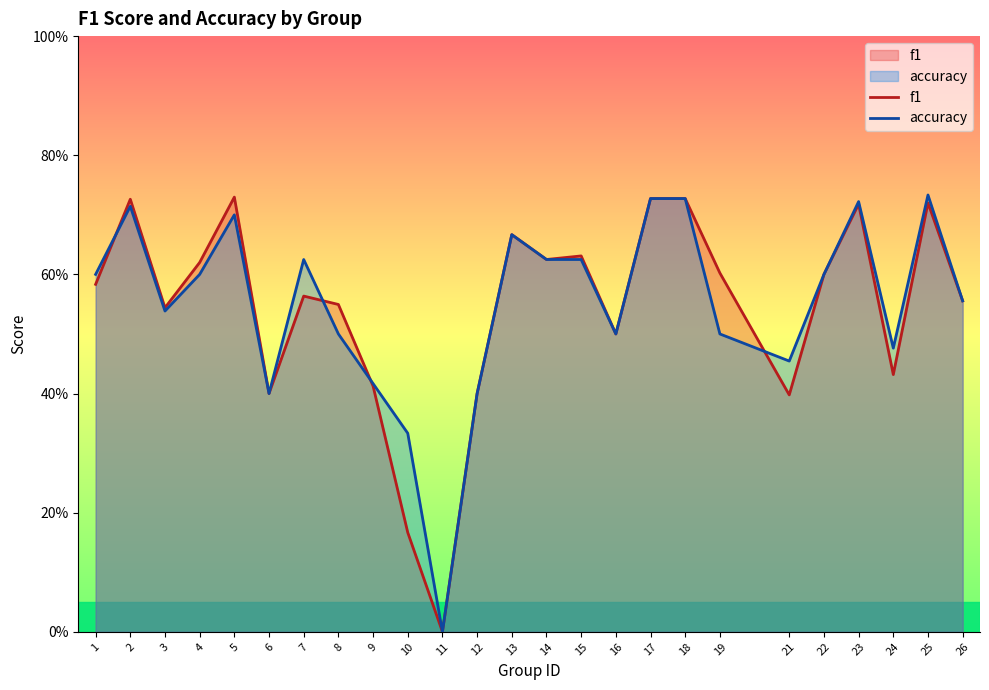

True or false: f1 has a value of 0.3 at 26.

False